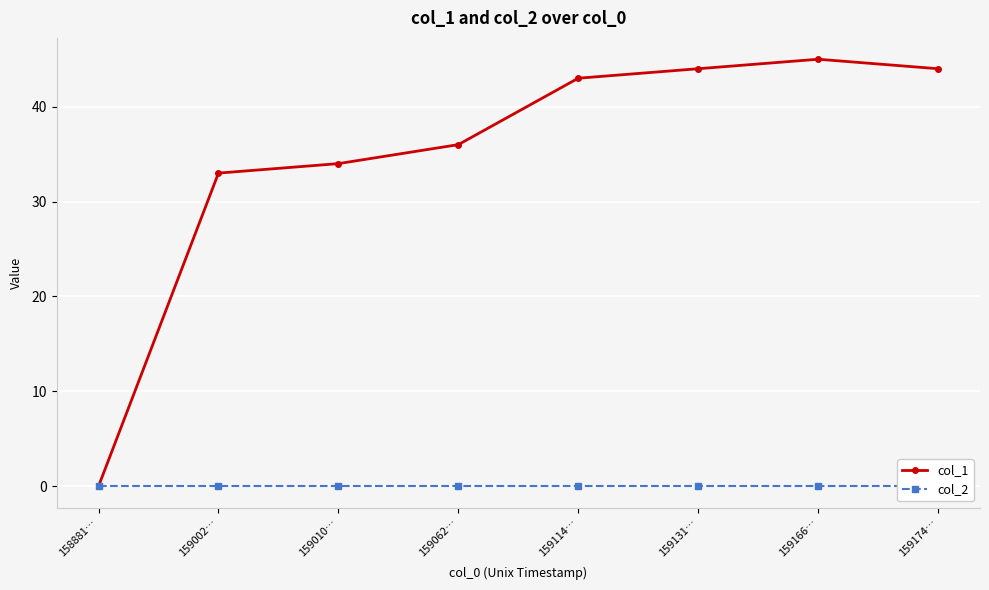

What is the label of the 3rd point from the left?

159010…